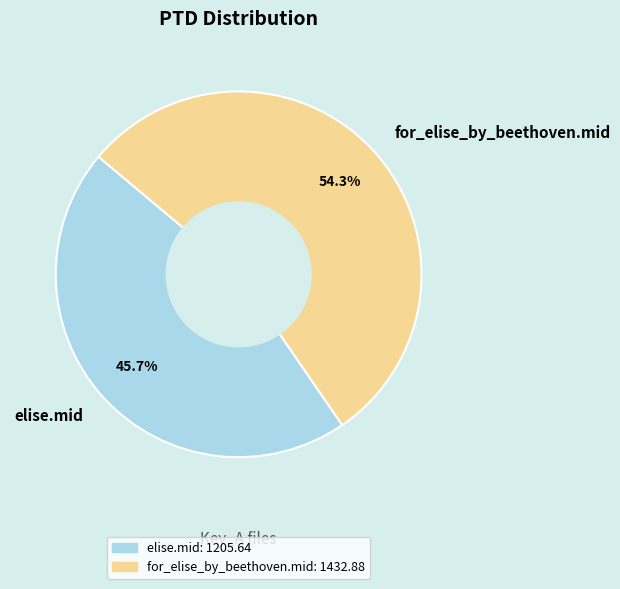

To the nearest percent, what percentage of the pie is elise.mid?

46%